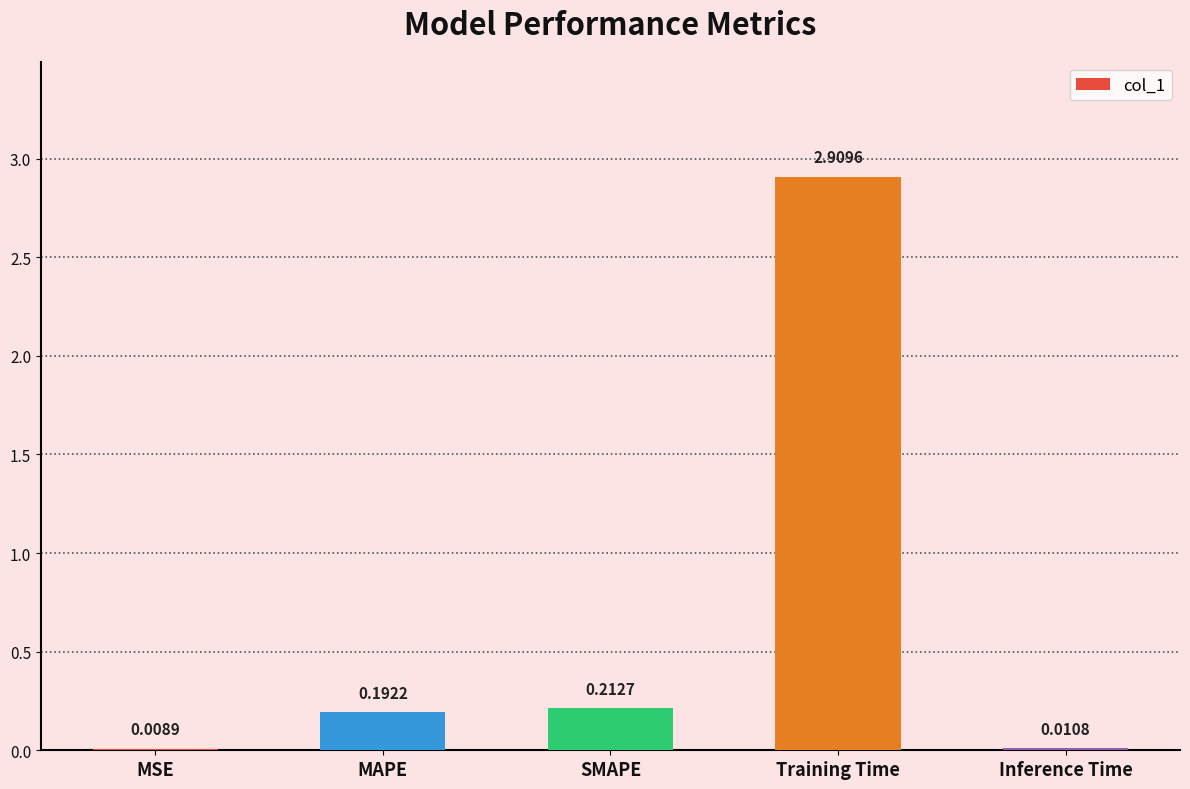

True or false: the data shows 1.9 at Training Time.

False